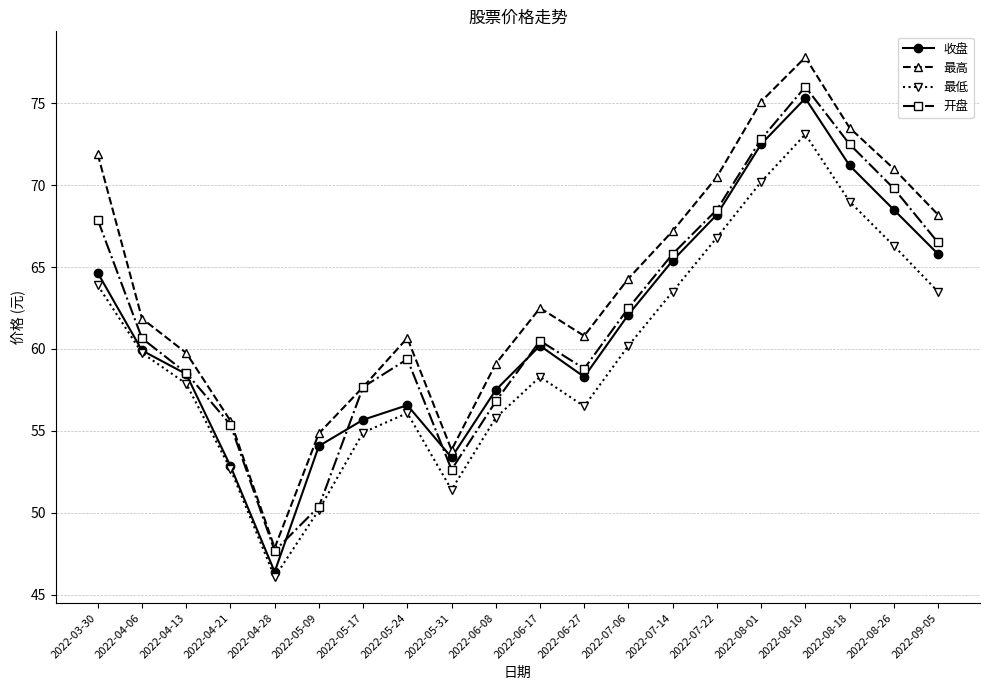

How many lines are shown in the chart?

4